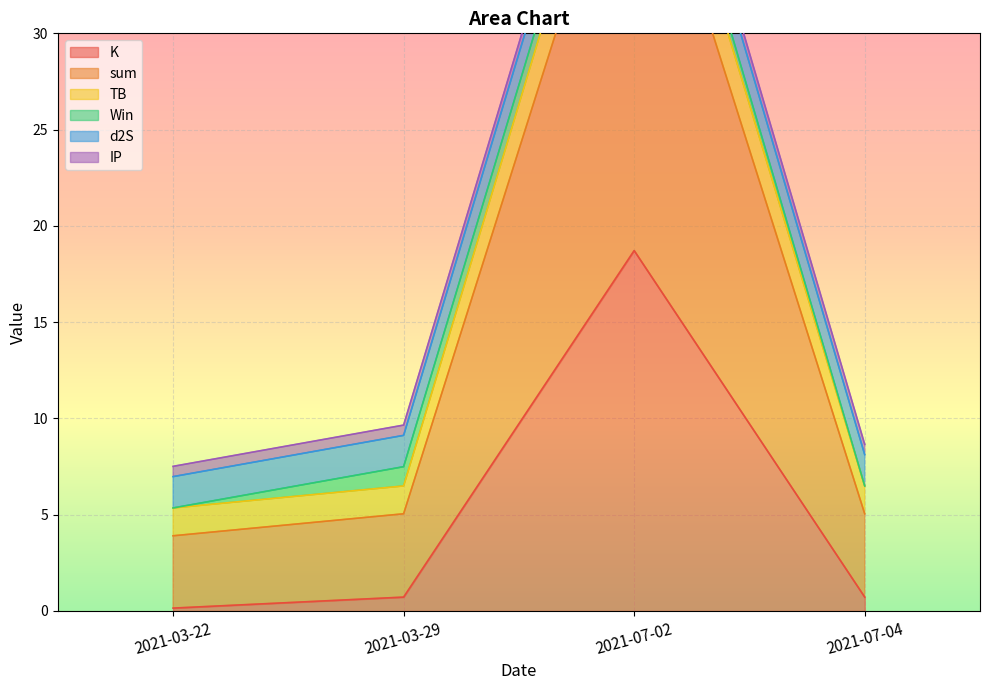

How many interior local peaks does the K series have?

1